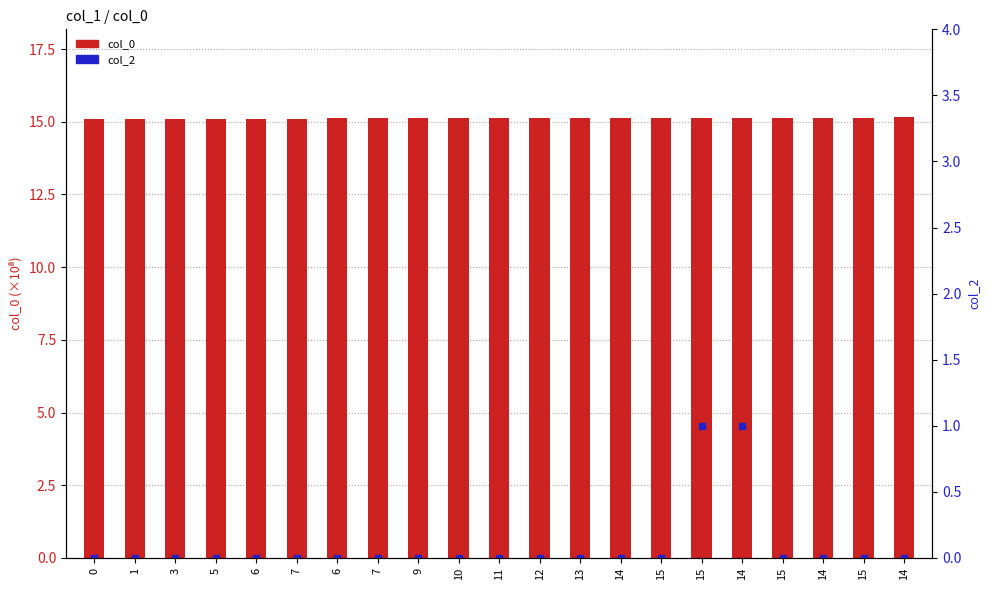

What is the difference between the highest and lowest values at 14?

15.1